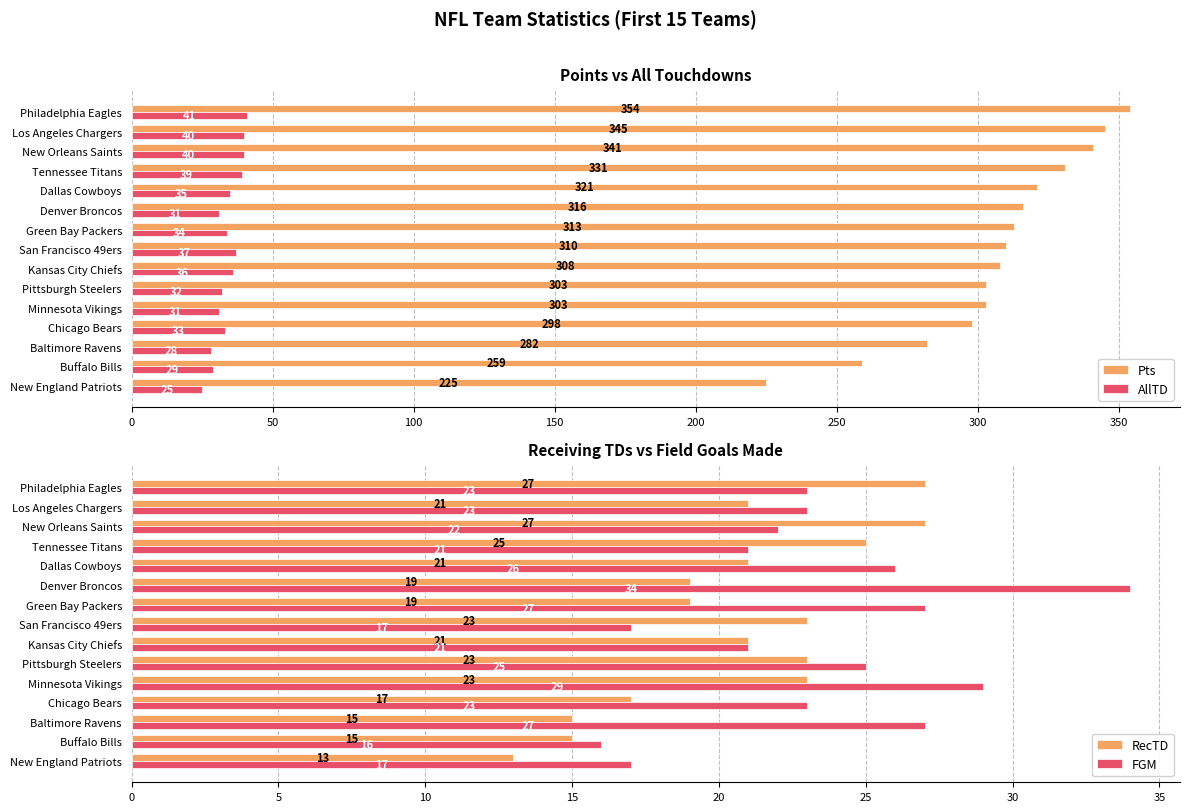

What is the difference between the maximum and minimum values in the FGM series?

18